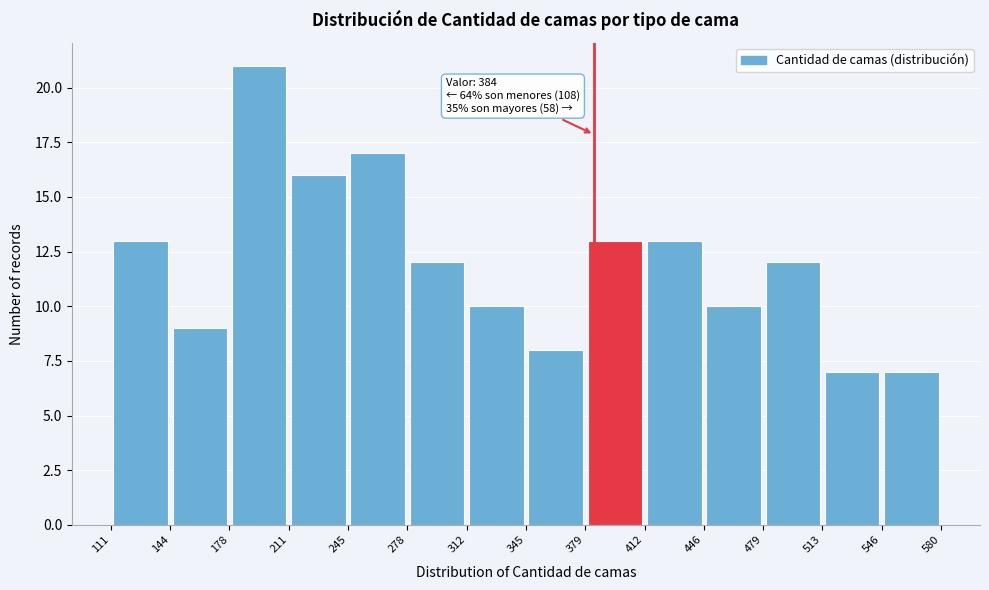

Over which range of the x-axis is the bar tallest?

178 to 211